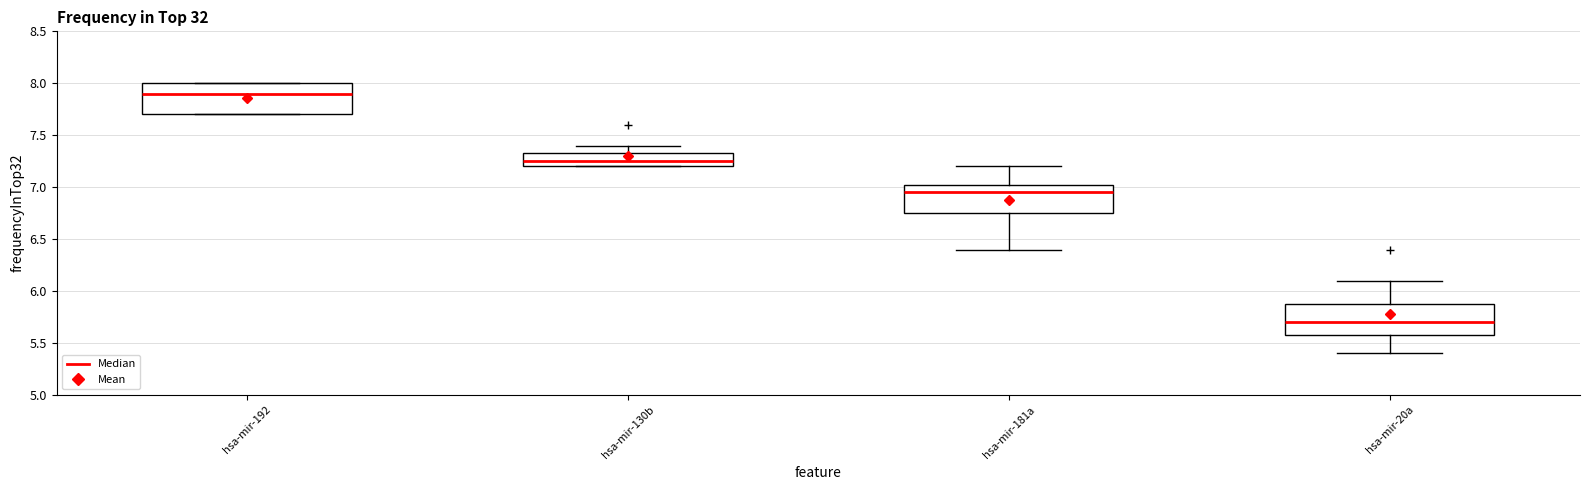

Which box's median line is the highest?

hsa-mir-192